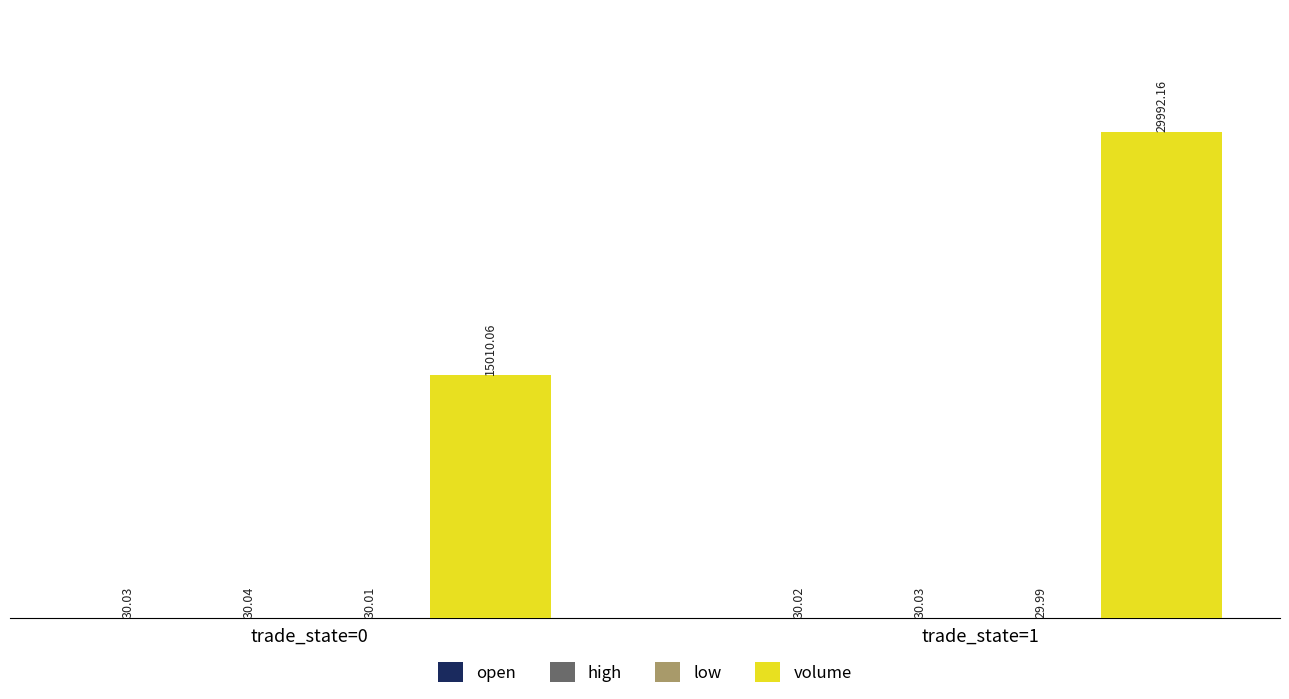

What is the sum of the volume values at trade_state=1 and trade_state=0?

45002.2